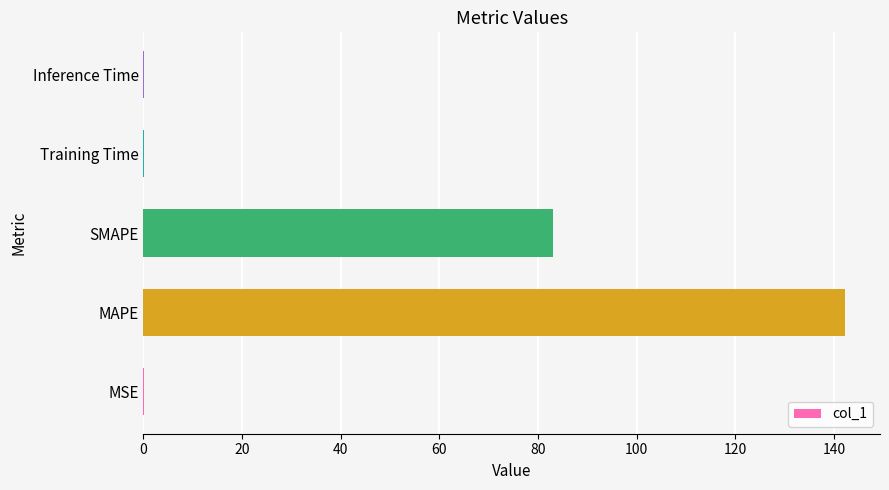

Are the bars grouped side by side (vs. stacked)?

No